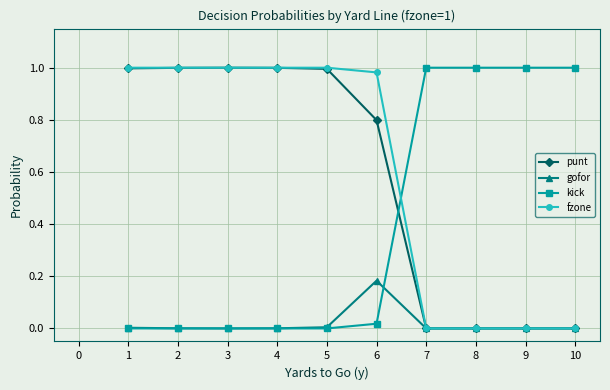

True or false: punt has more than 0 interior local peaks.

True